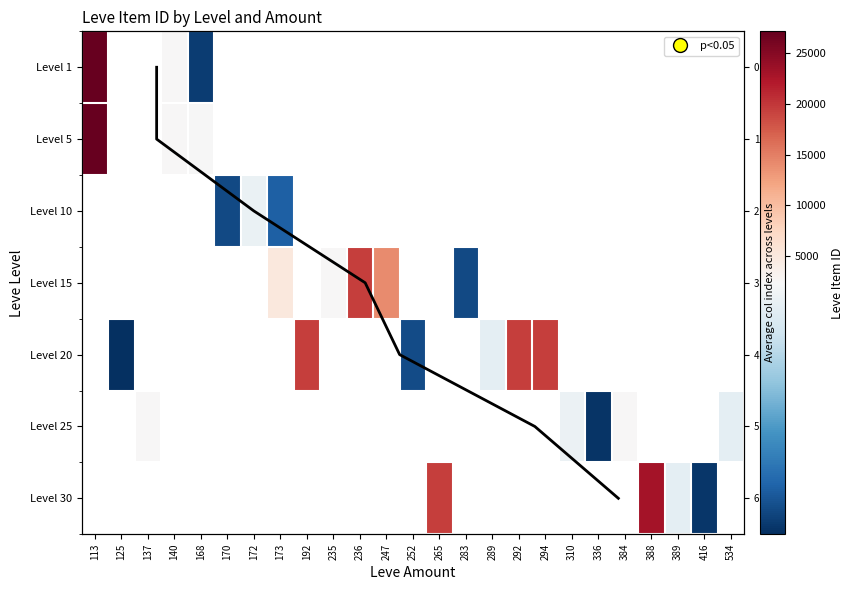

Which has a higher value, 125 or 236?

236